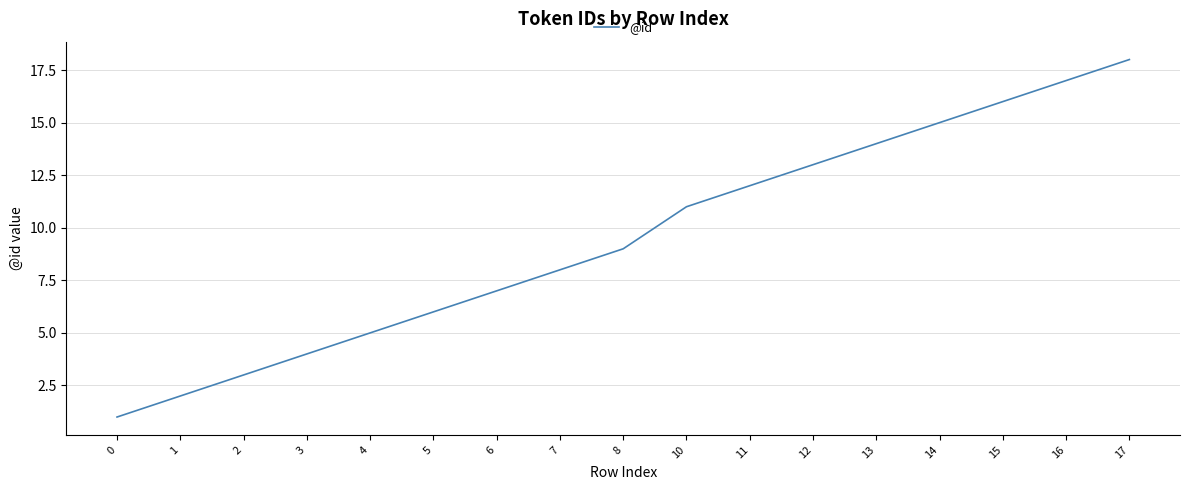

The value at 2 is 3. True or false?

True